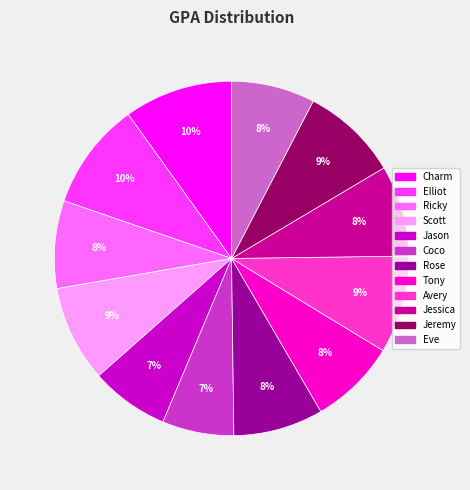

Does Scott account for over 50% of the chart?

No